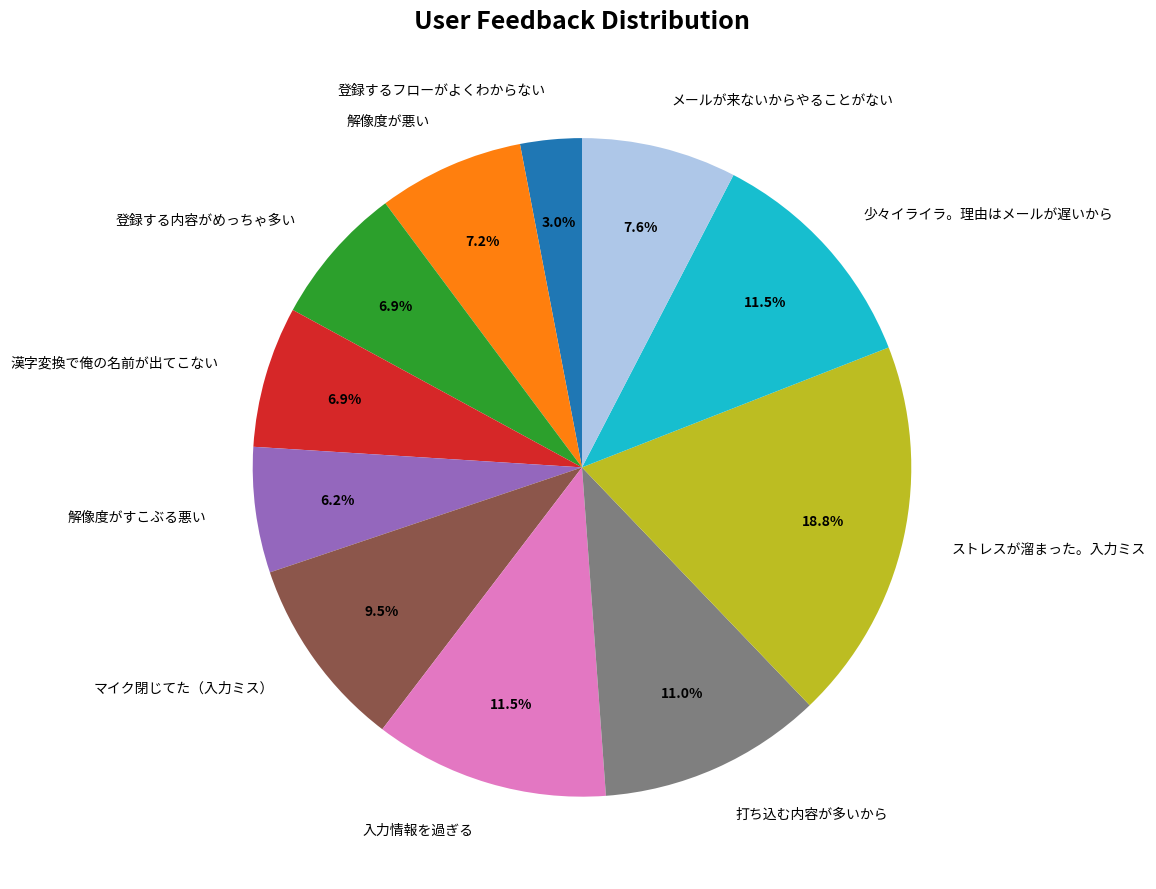

Which slice is the largest?

ストレスが溜まった。入力ミス